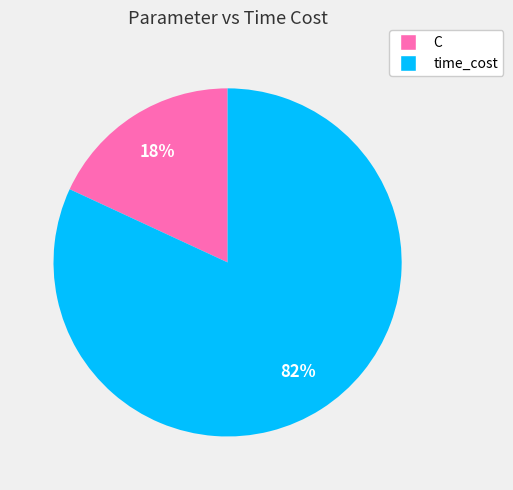

True or false: C accounts for 11% of the total.

False